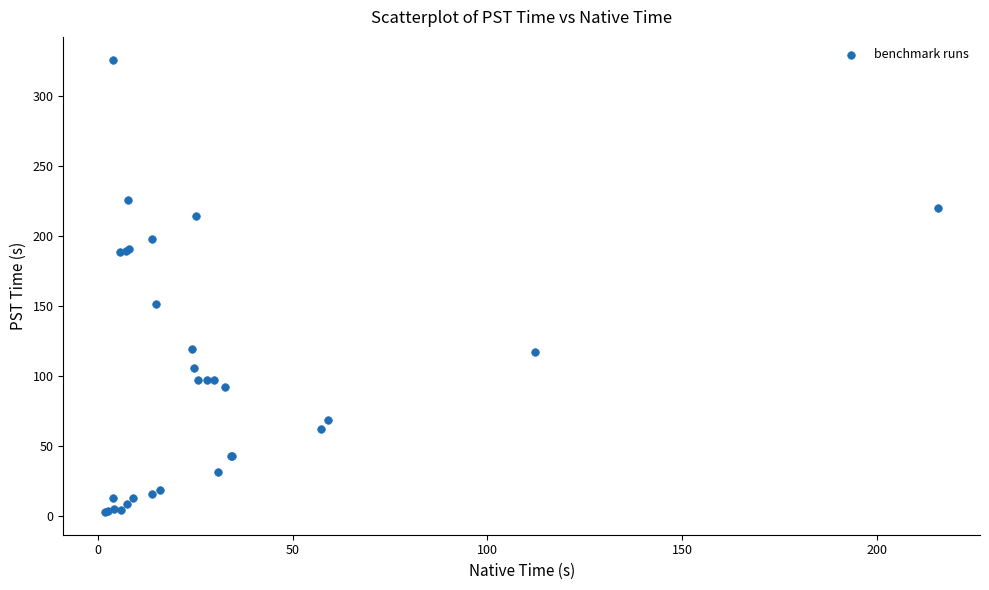

What Y value in the scatter plot is closest to 164?

151.3